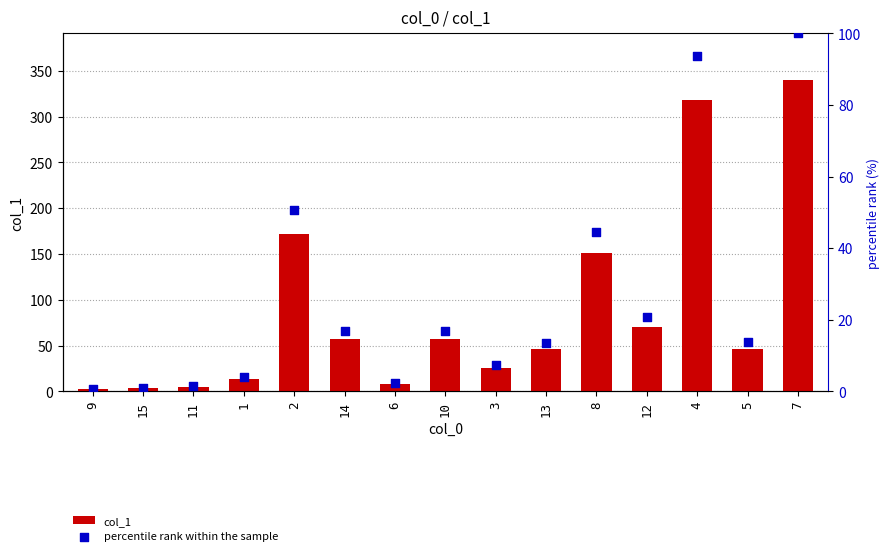

Which series contains the lowest Y value?

percentile rank within the sample